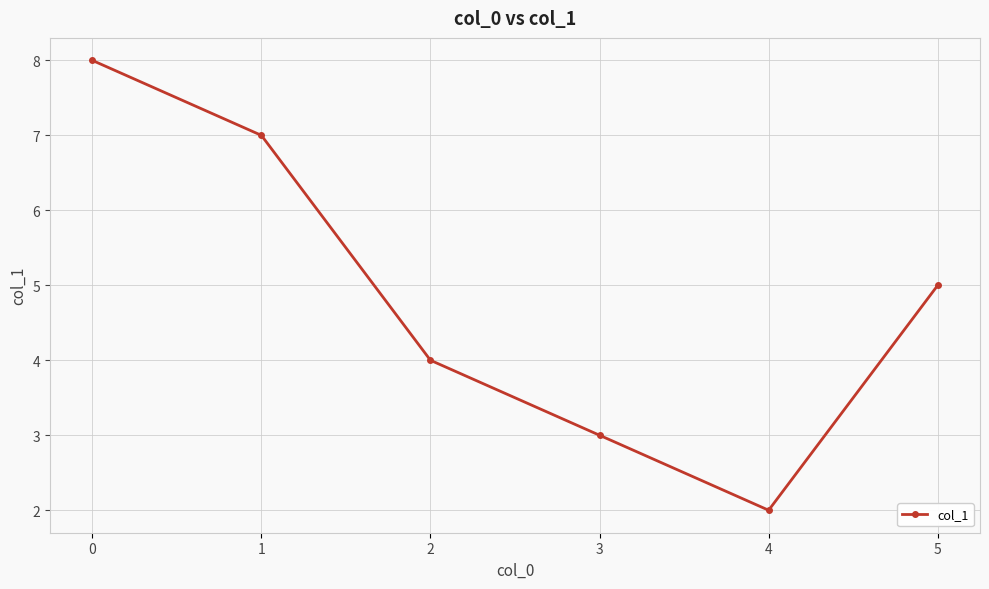

How many data points does each series have?

6